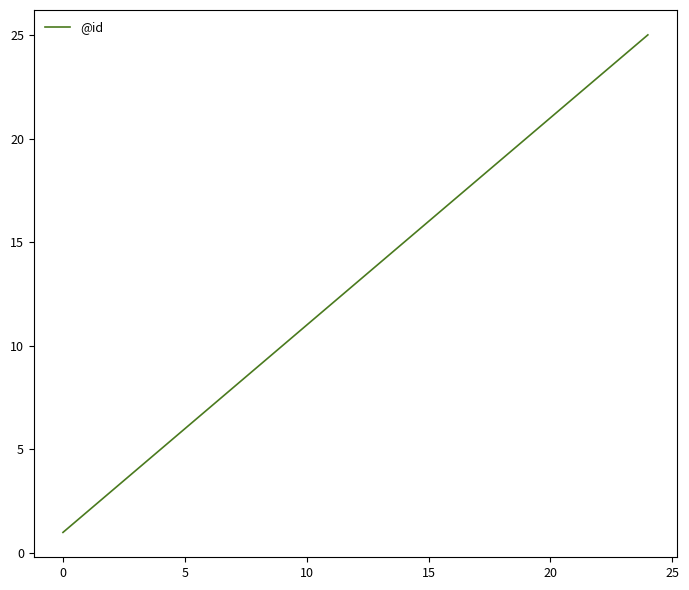

What is the greatest value displayed?

25